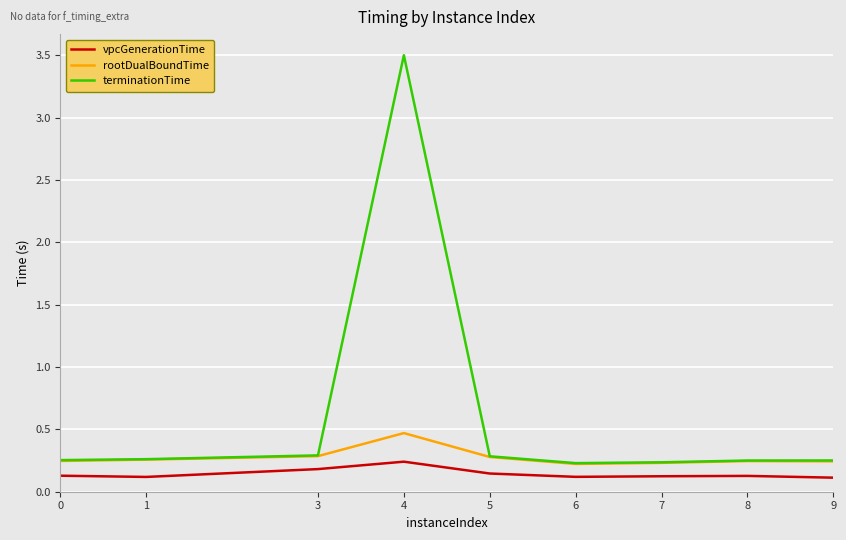

The vpcGenerationTime series shows 0.1 at 6. True or false?

True